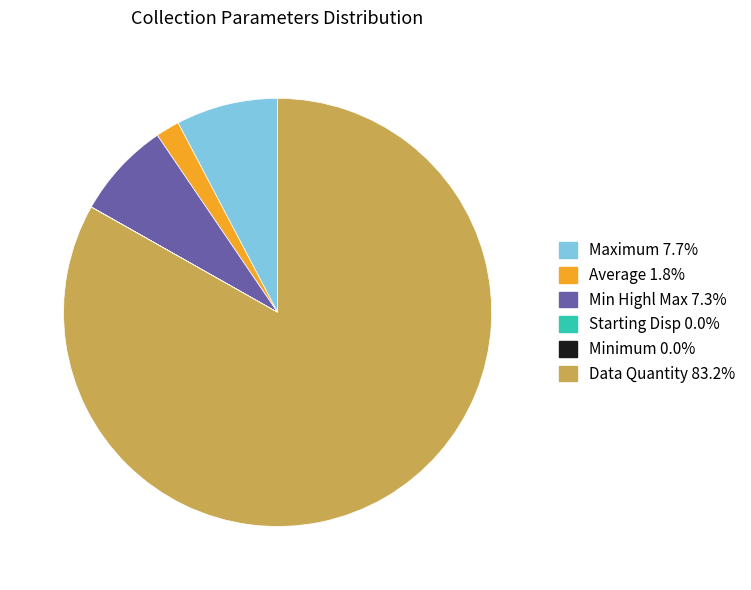

Is there any slice that represents more than half of the pie?

Yes